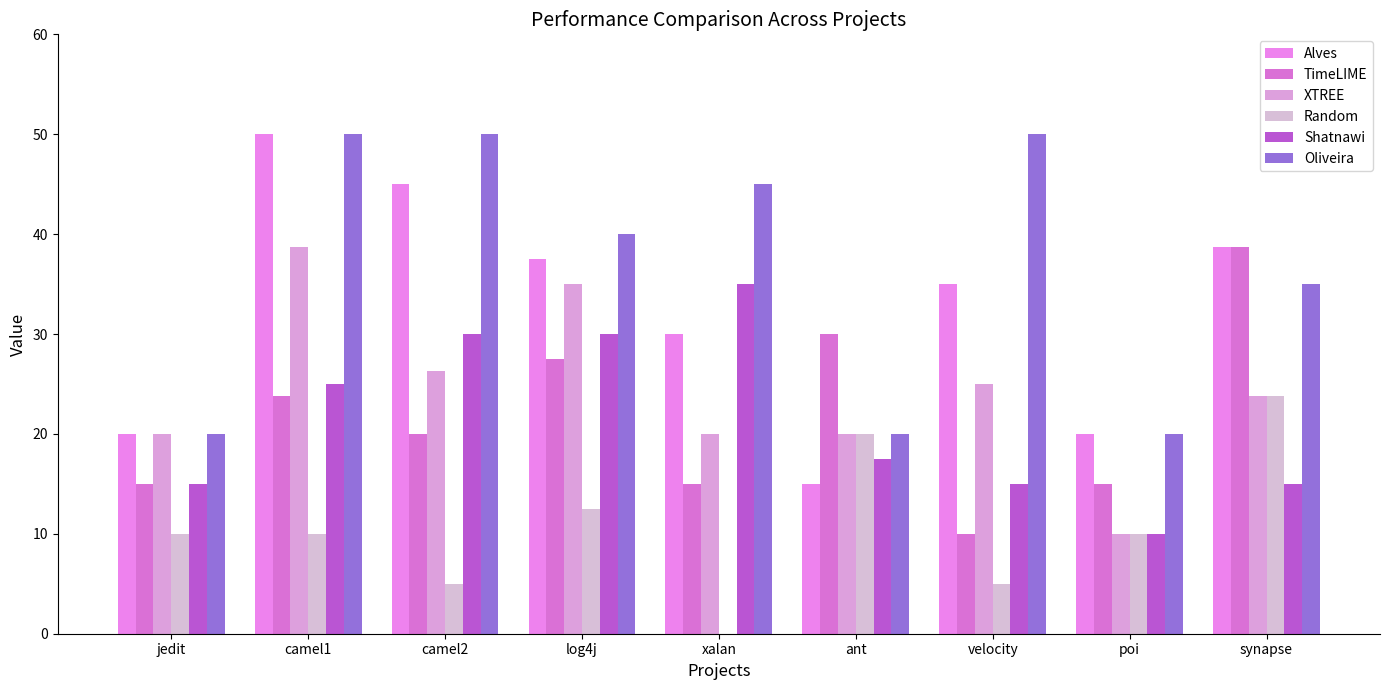

How many groups of bars are there?

9